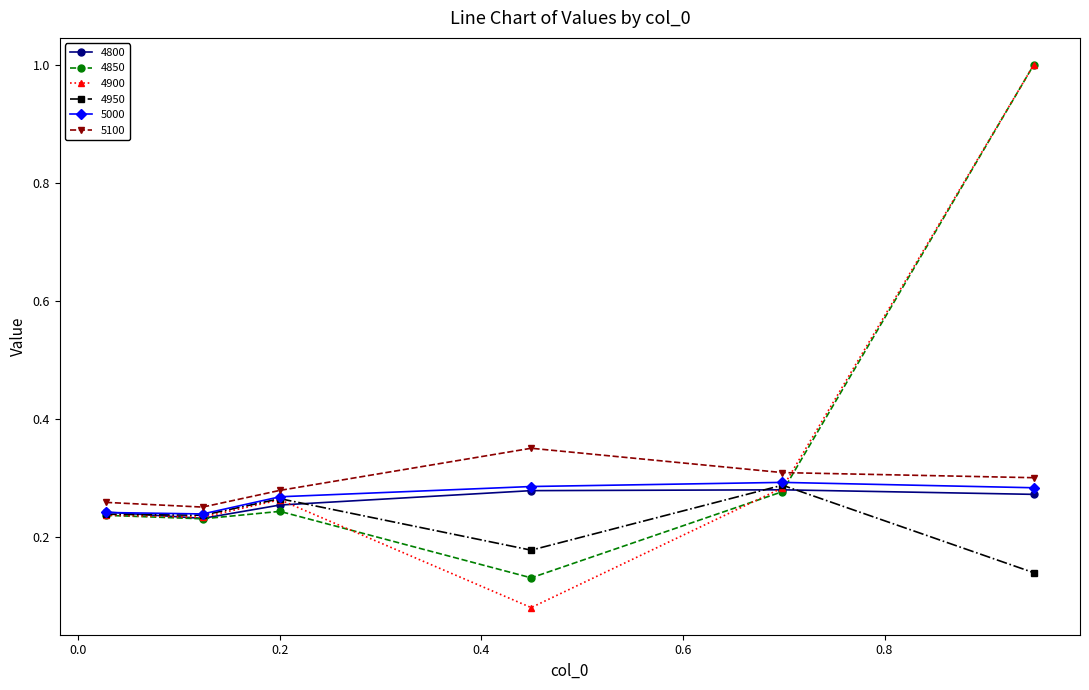

True or false: 4800 has more than 2 interior local peaks.

False